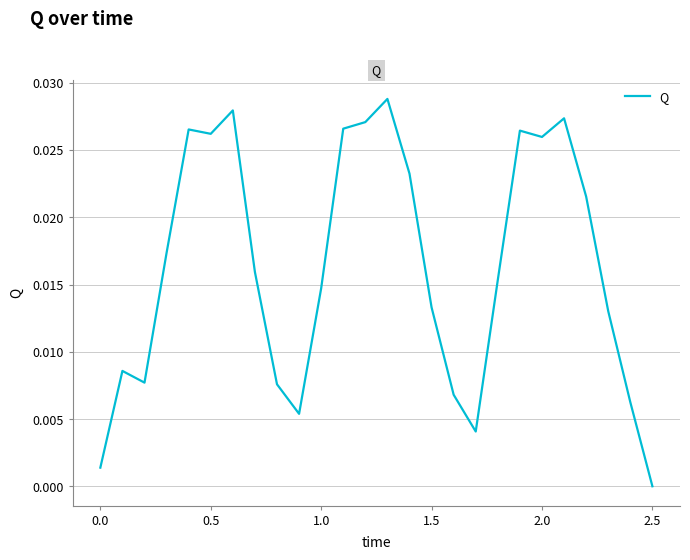

Does the chart display data point markers on the line(s)?

No